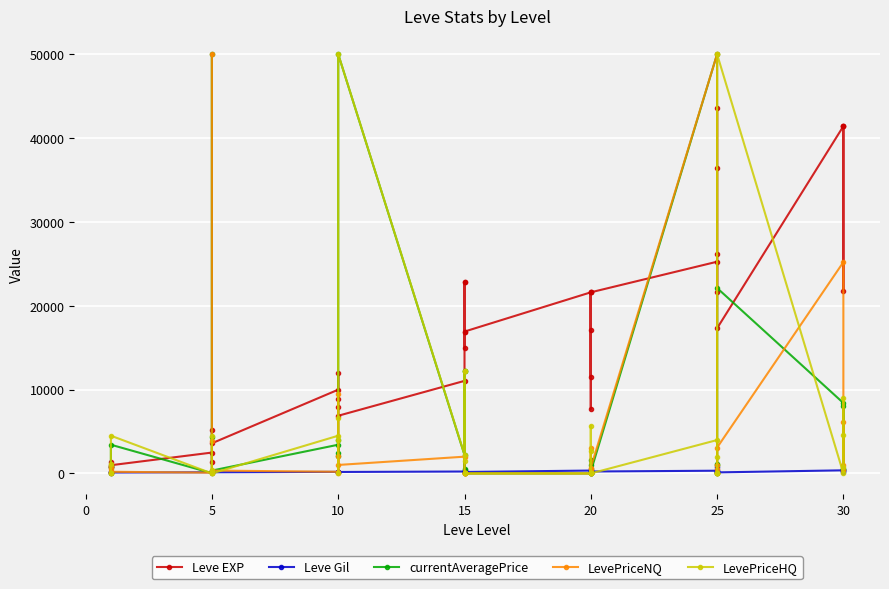

Which series has the widest spread of values?

currentAveragePrice